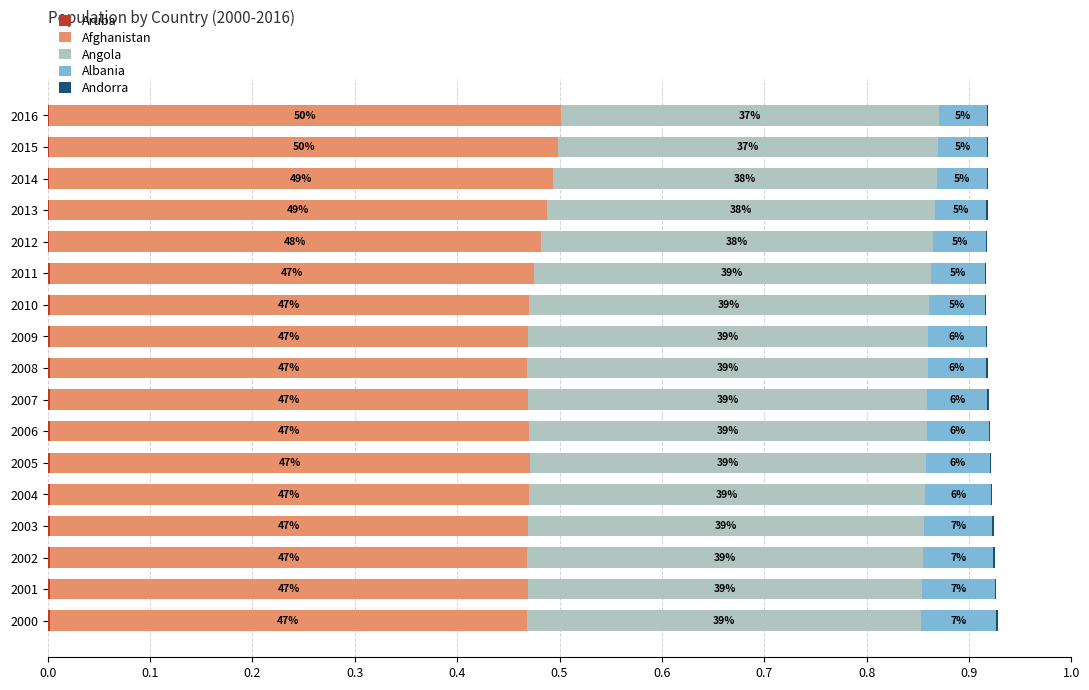

What is the label of the 2nd bar from the right?

15